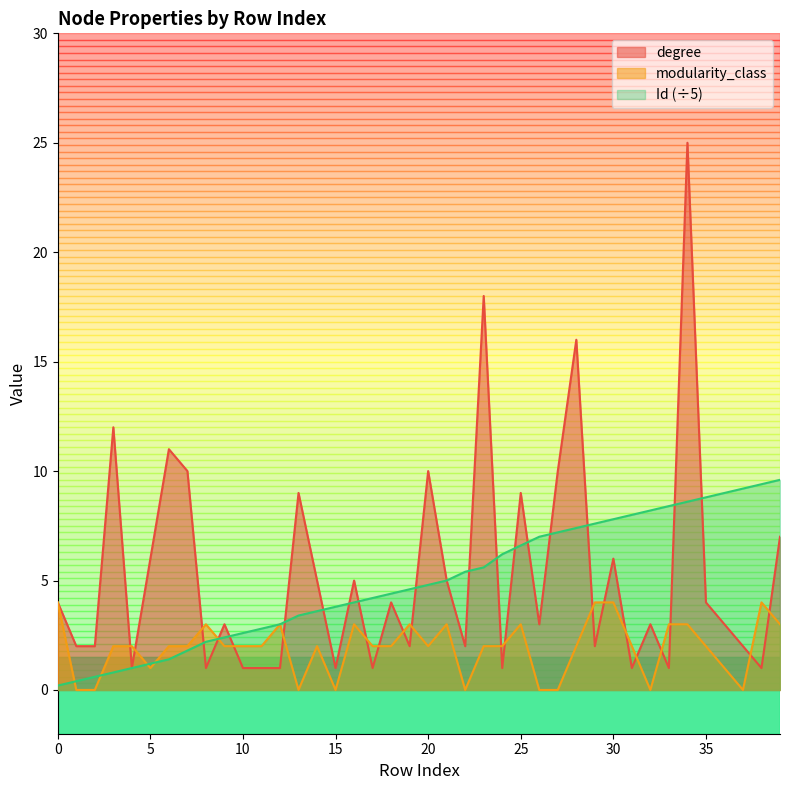

At how many categories does at least one series exceed 17?

2